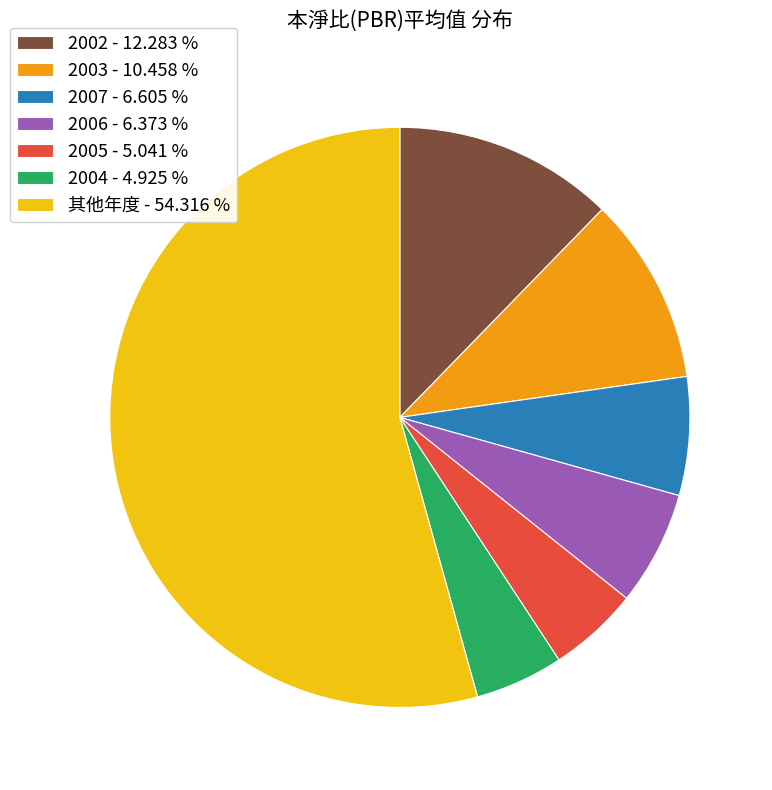

Approximately how many times larger is the value at 2006 - 6.373 % compared to 2005 - 5.041 %?

1.3